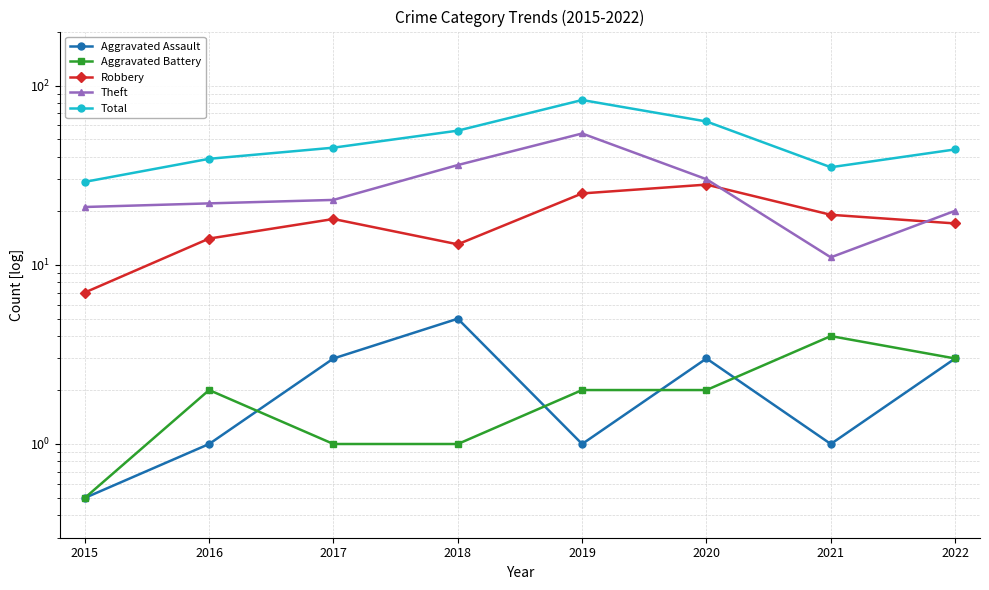

What is the value of the Theft point at the 1st from the left?

21.0